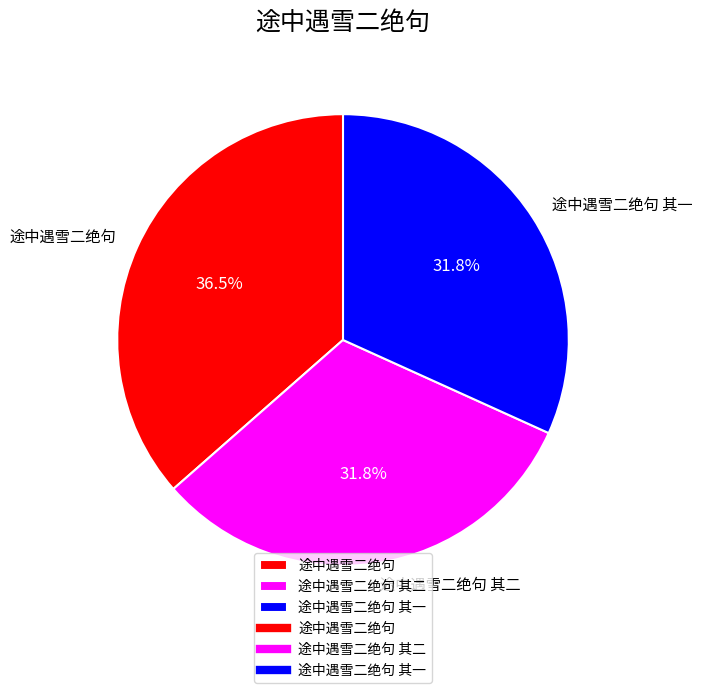

What percentage is NOT represented by 途中遇雪二绝句?

63.5%